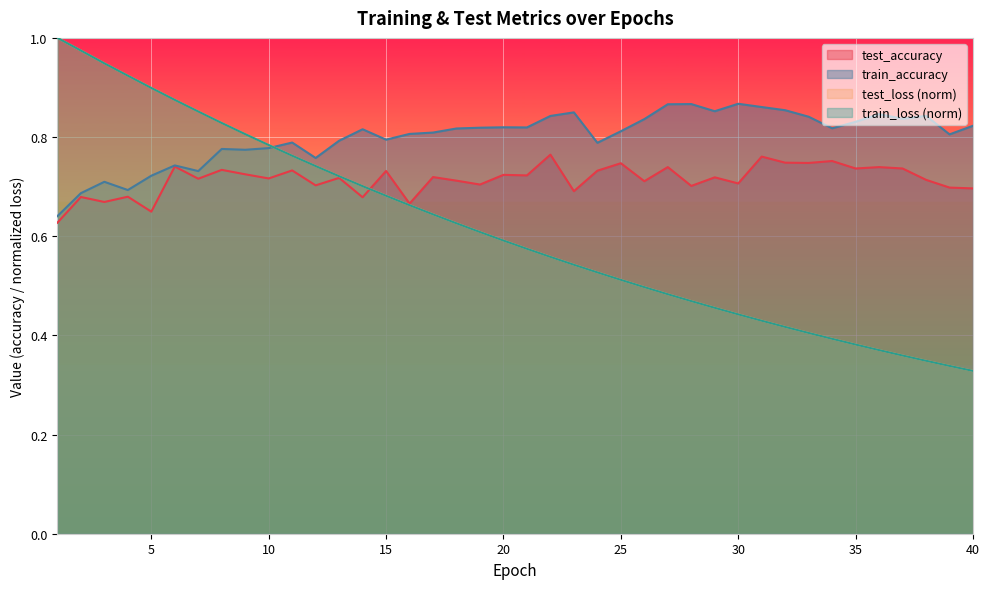

What is the total value across all series at 23?

2.6